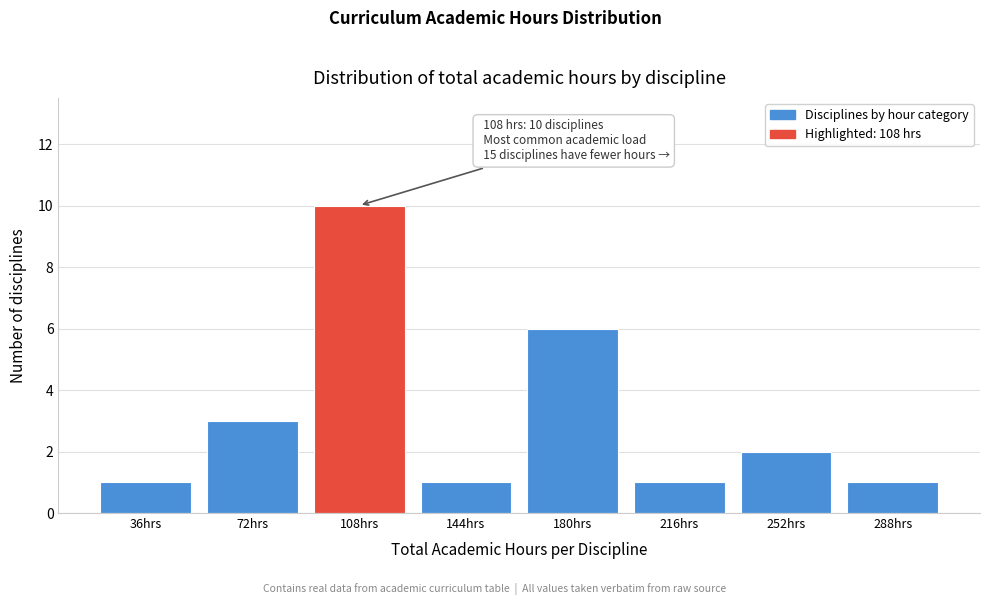

Reading left to right, transcribe all the data shown in this chart.

1	3	10	1	6	1	2	1